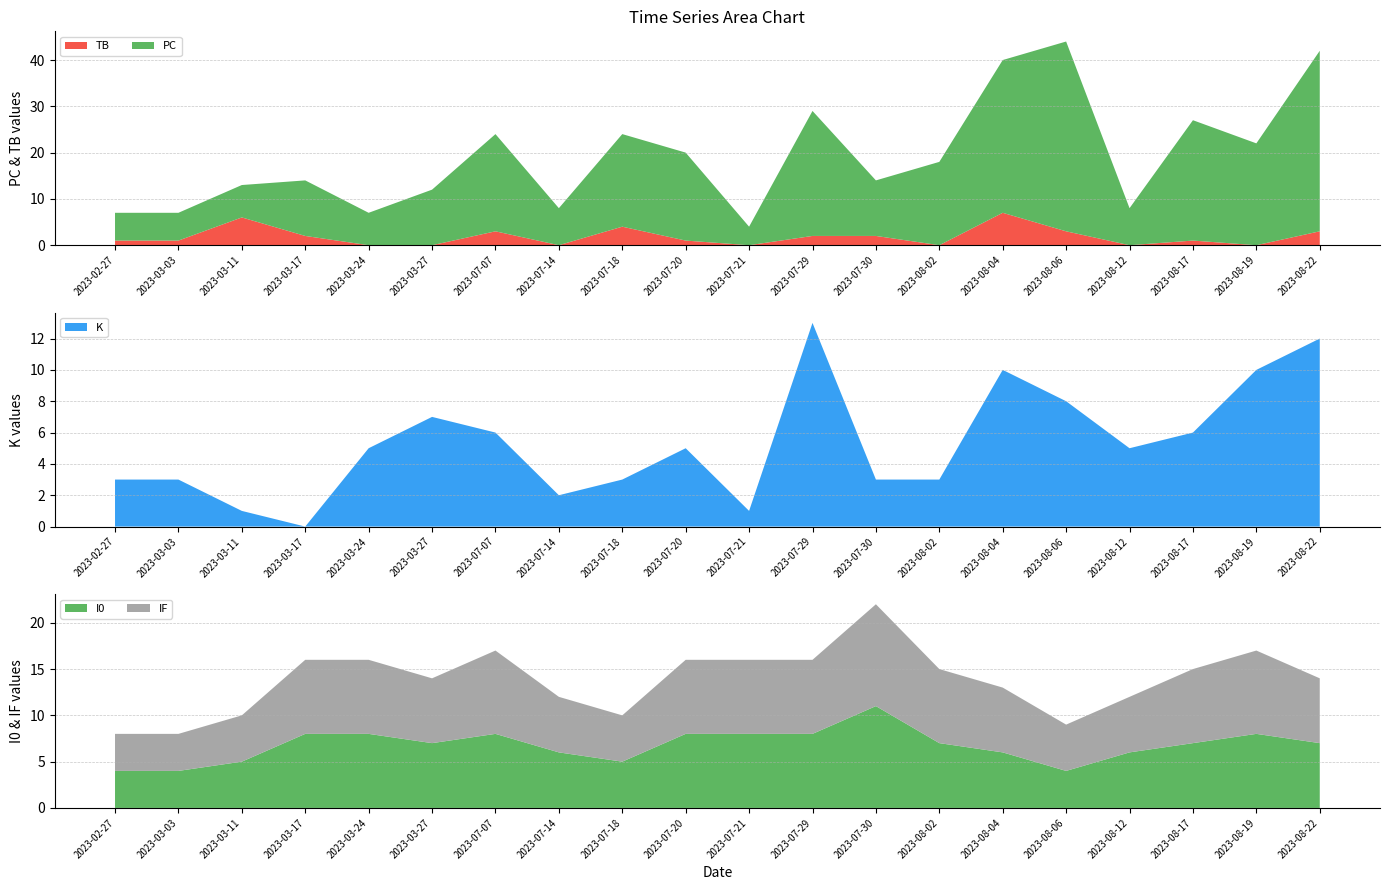

Reading right to left, transcribe all the data shown in this chart.

TB: 3	0	1	0	3	7	0	2	2	0	1	4	0	3	0	0	2	6	1	1
PC: 39	22	26	8	41	33	18	12	27	4	19	20	8	21	12	7	12	7	6	6
K: 12	10	6	5	8	10	3	3	13	1	5	3	2	6	7	5	0	1	3	3
I0: 7	8	7	6	4	6	7	11	8	8	8	5	6	8	7	8	8	5	4	4
IF: 7	9	8	6	5	7	8	11	8	8	8	5	6	9	7	8	8	5	4	4